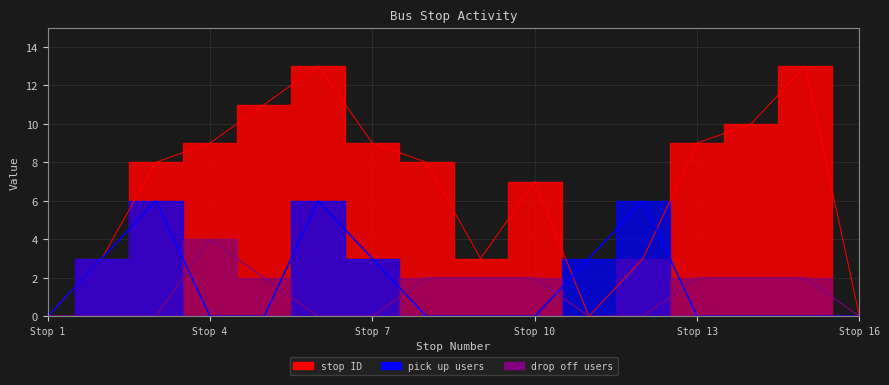

True or false: drop off count and pick up count cross at least once.

True